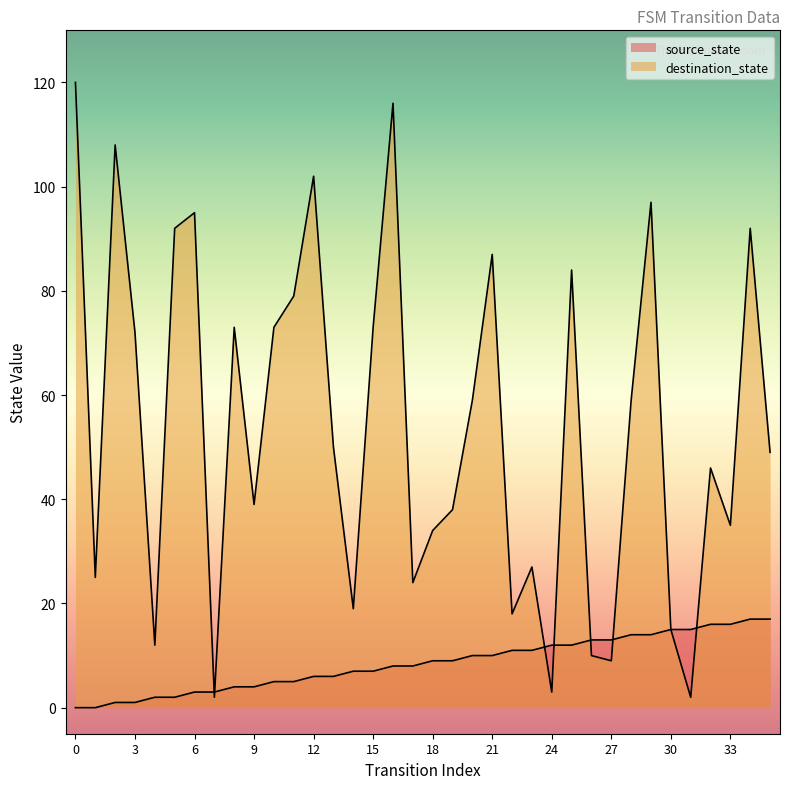

Rank the series by their average value, from highest to lowest.

destination_state, source_state